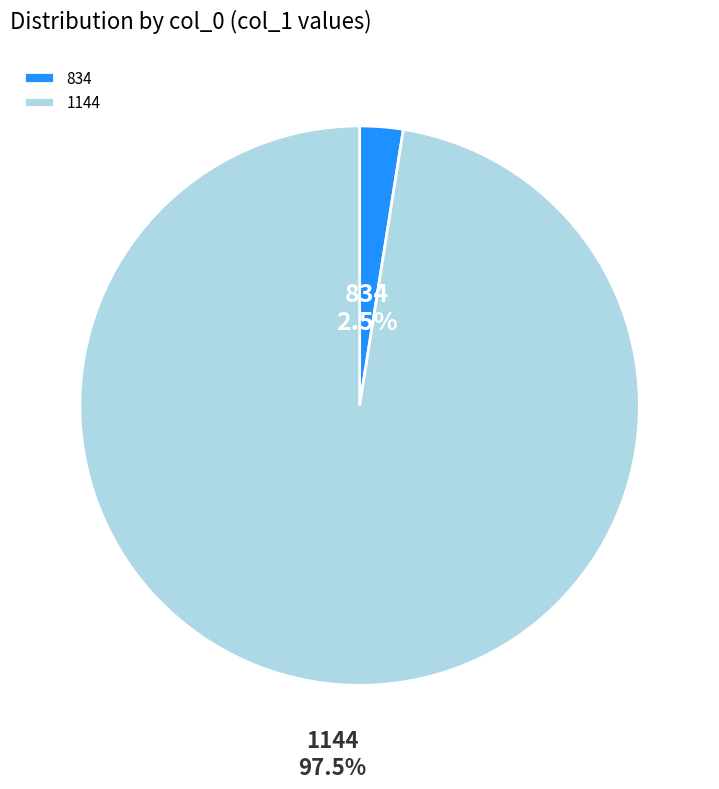

Does 1144 represent more than half of the total?

Yes